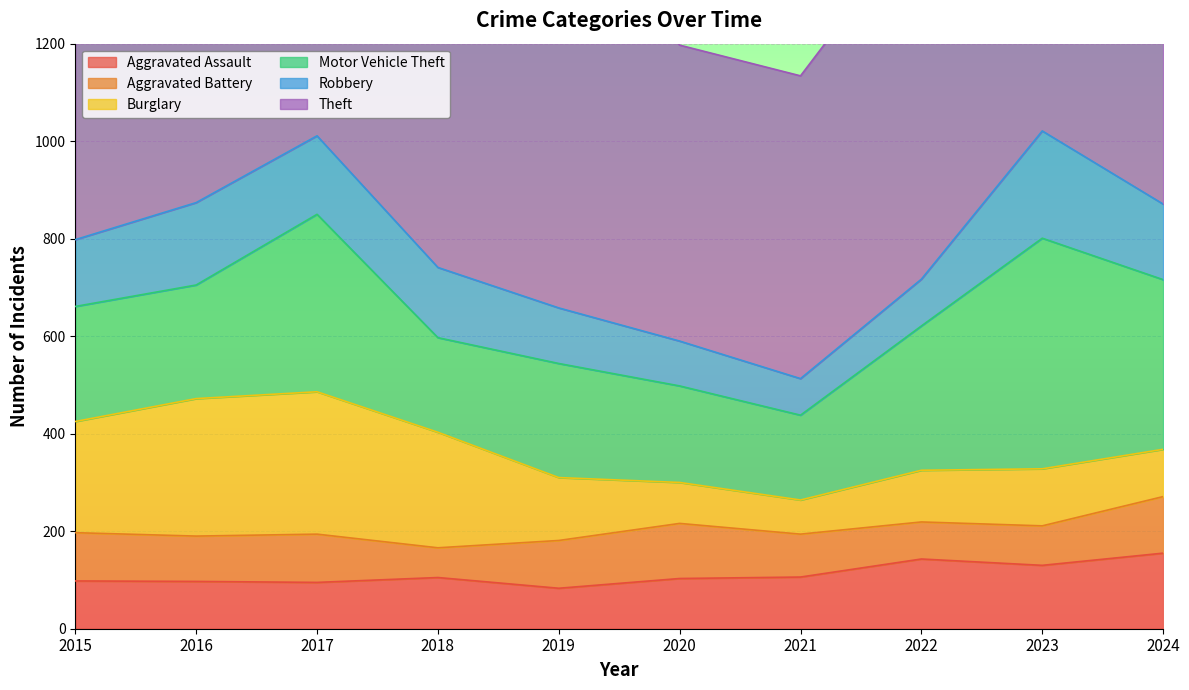

Which category has the lowest value in the Aggravated Assault series?

2019